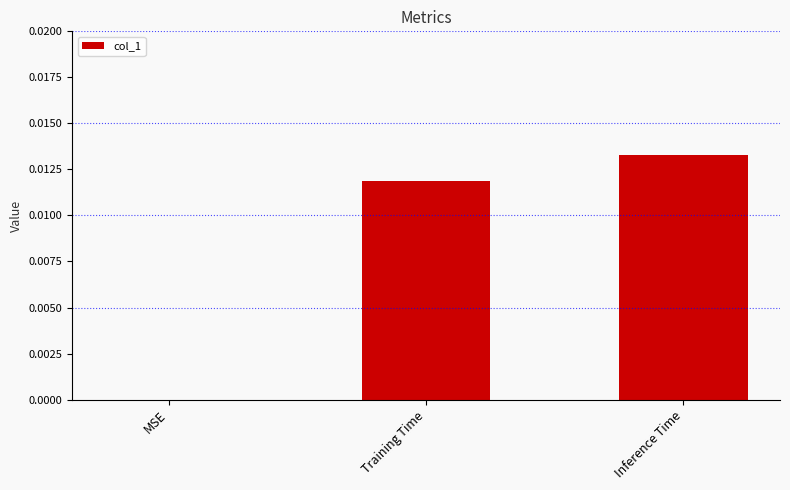

Count the number of data series in this chart.

1